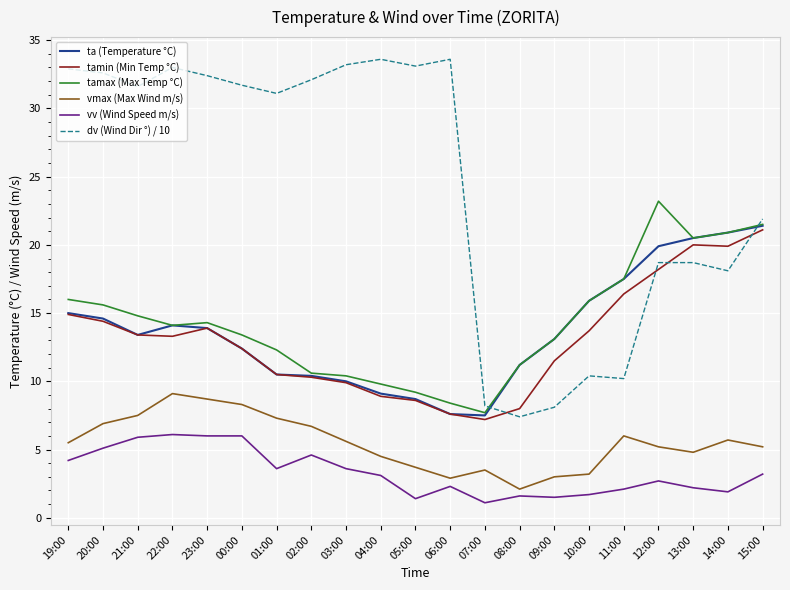

Which series has the largest range (max minus min)?

dv (Wind Dir °) / 10